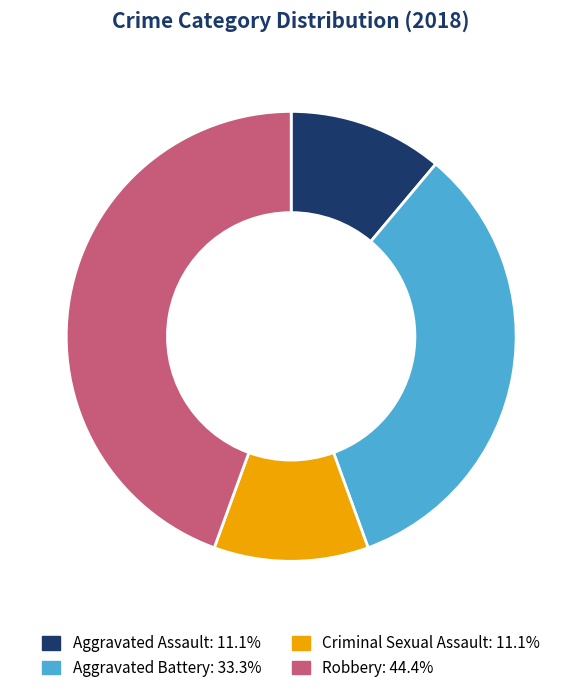

Does Aggravated Battery account for over 50% of the chart?

No